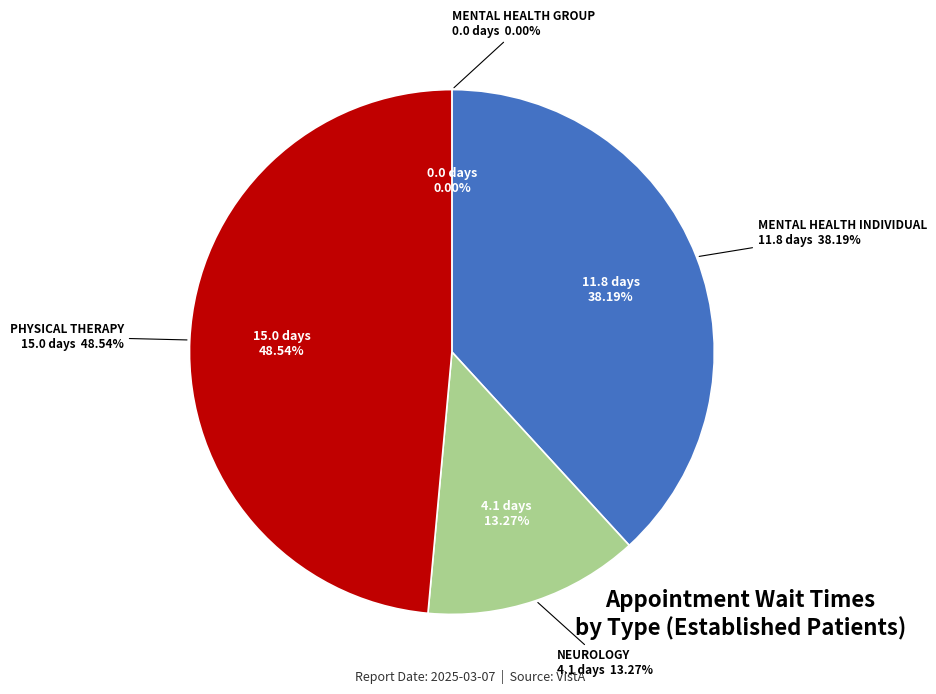

Do NEUROLOGY and MENTAL HEALTH INDIVIDUAL together represent more than half of the pie?

Yes